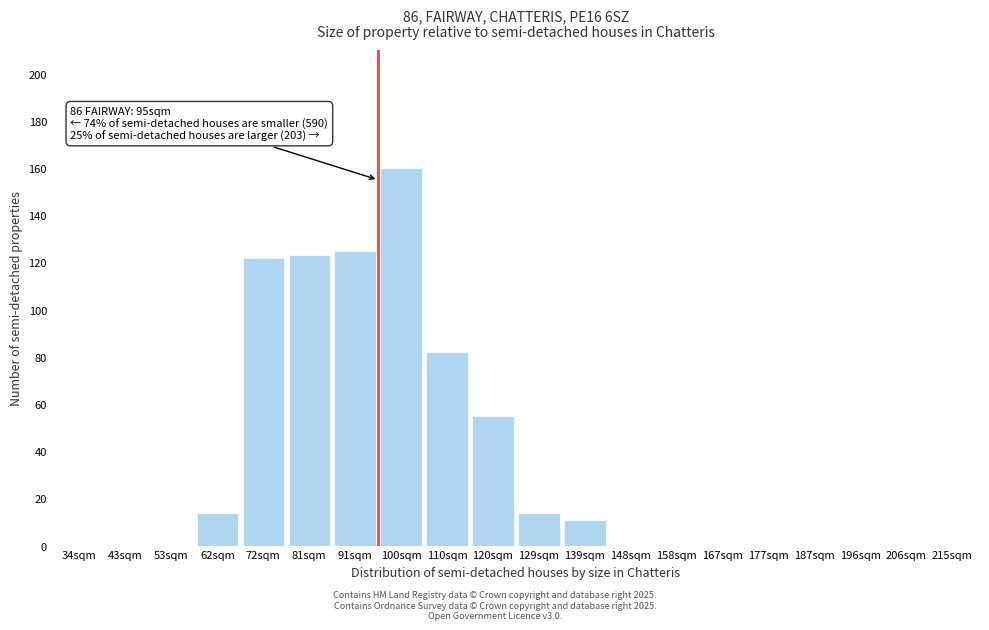

Reading left to right, what are all the values shown in this chart?

34sqm=0	43sqm=0	53sqm=0	62sqm=14	72sqm=122	81sqm=123	91sqm=125	100sqm=160	110sqm=82	120sqm=55	129sqm=14	139sqm=11	148sqm=0	158sqm=0	167sqm=0	177sqm=0	187sqm=0	196sqm=0	206sqm=0	215sqm=0